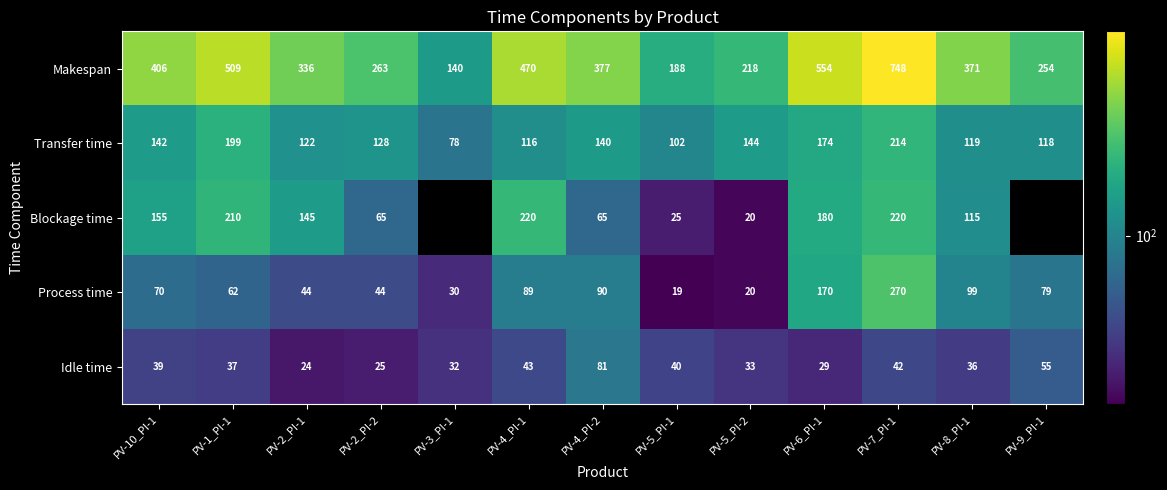

What is the total value across all series at PV-7_PI-1?

1494